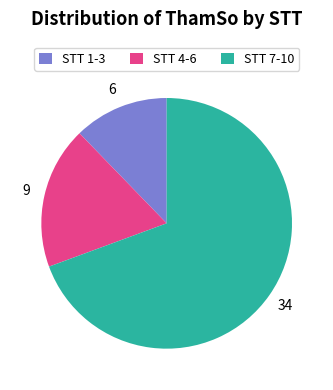

Which slice is the largest?

STT 7-10